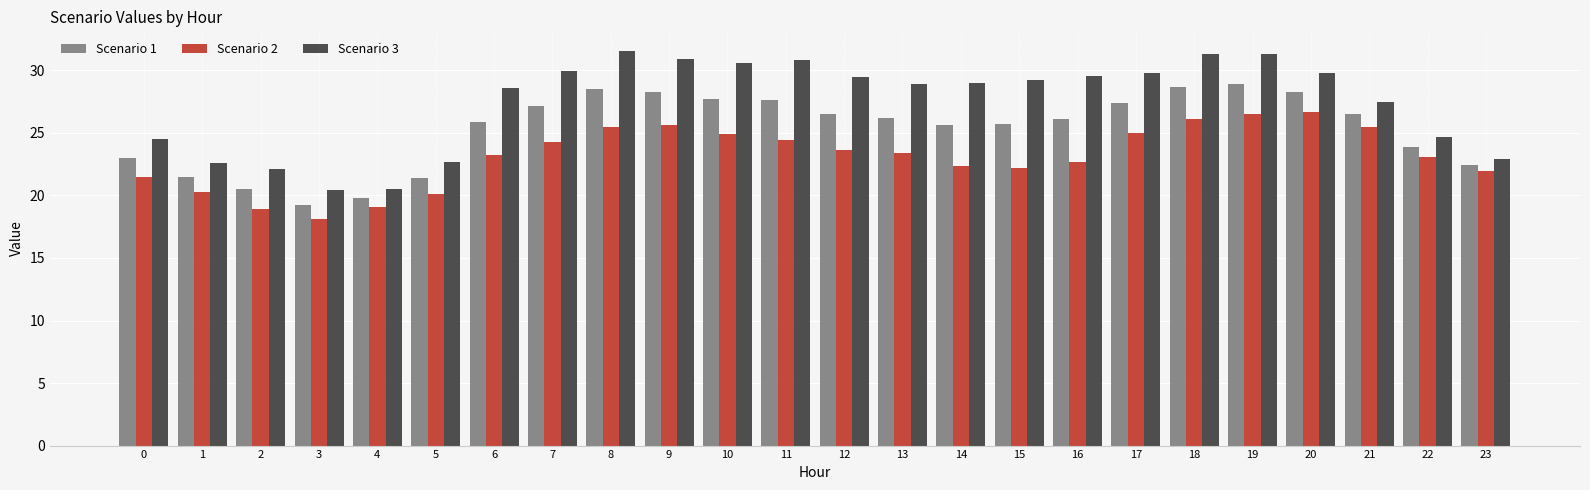

What is the value of the Scenario 3 bar at the 9th from the left?

31.5